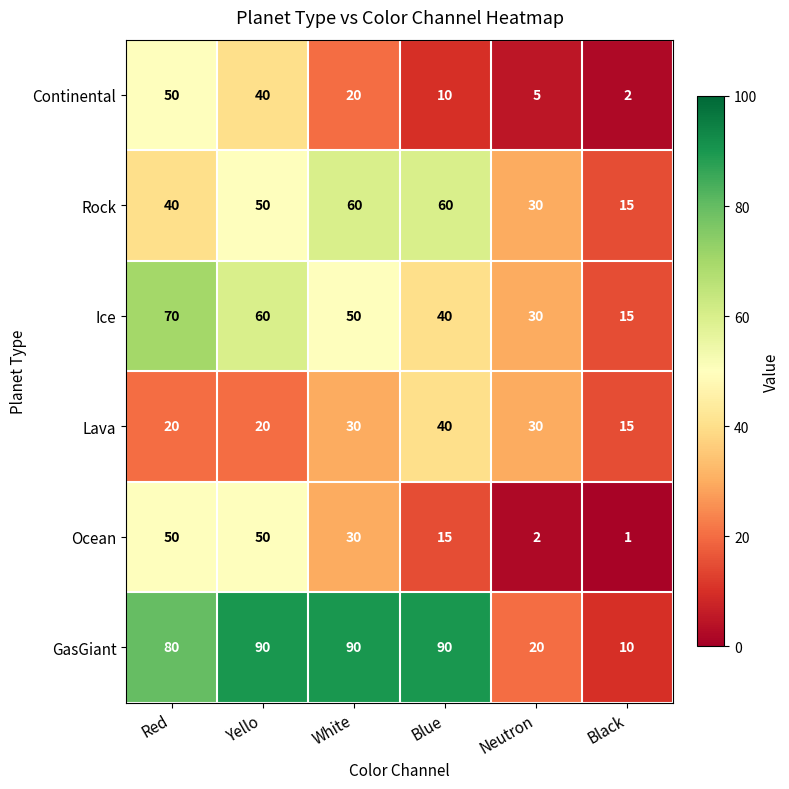

At how many categories does at least one series exceed 84?

3